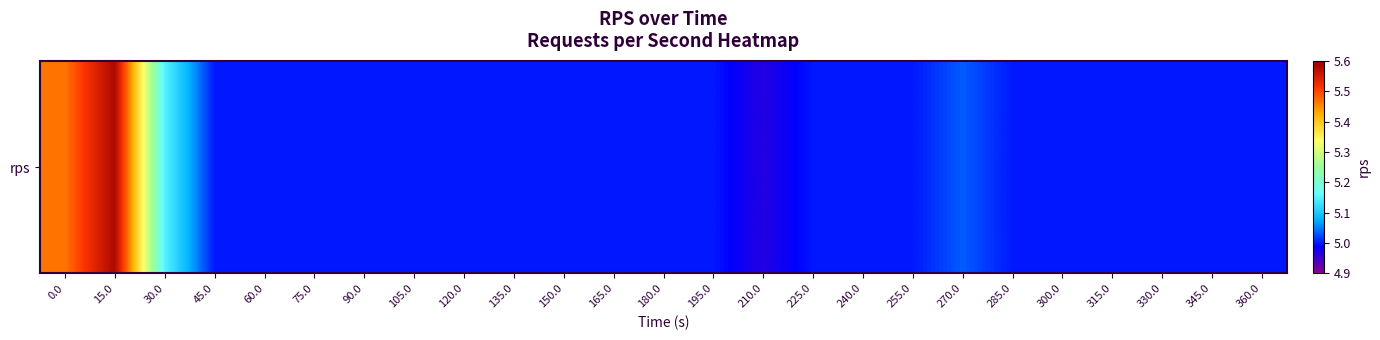

List the labels in order of value, smallest first.

210.0, 45.0, 60.0, 75.0, 90.0, 105.0, 120.0, 135.0, 150.0, 165.0, 180.0, 195.0, 225.0, 240.0, 255.0, 285.0, 300.0, 315.0, 330.0, 345.0, 360.0, 270.0, 30.0, 0.0, 15.0